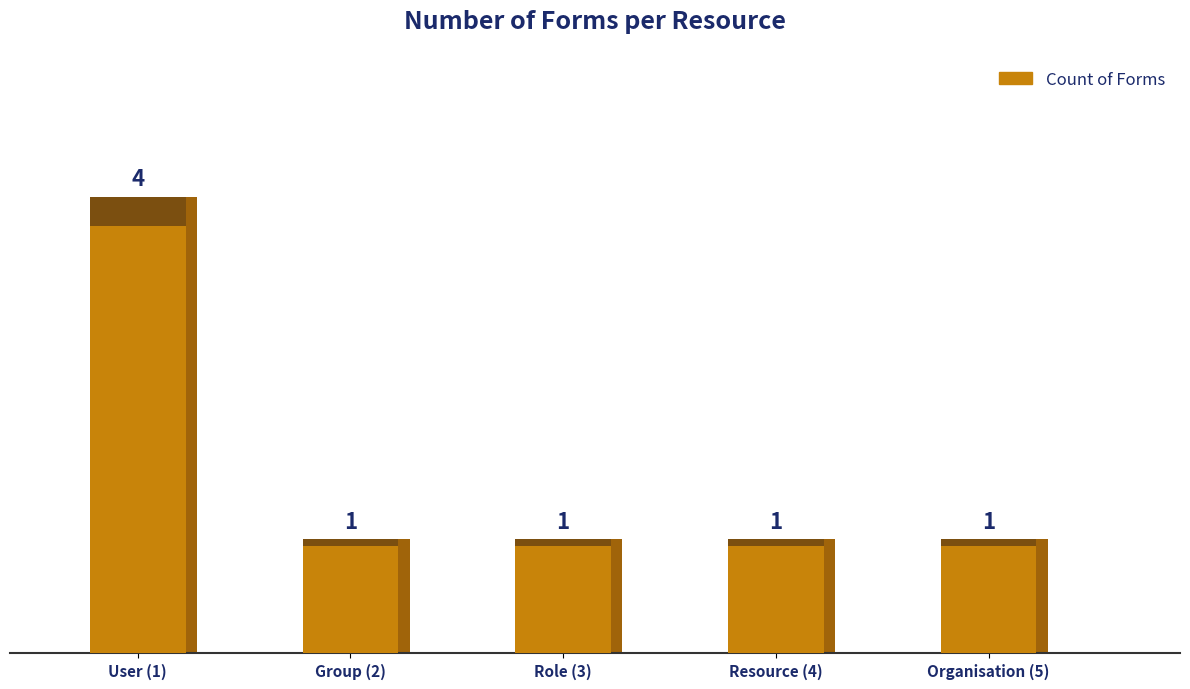

Approximately how many times larger is the value at Group (2) compared to Resource (4)?

1.0